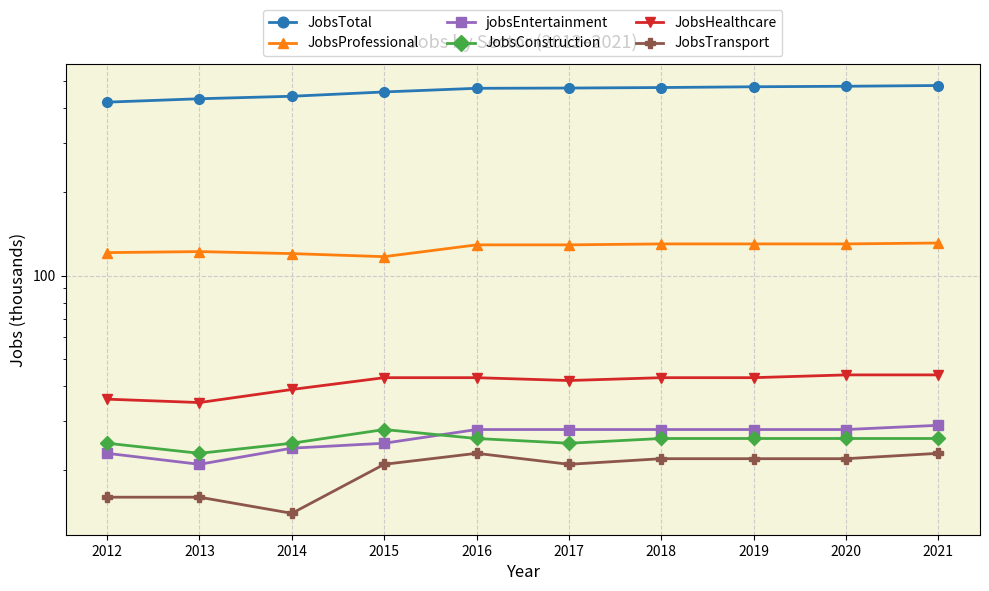

Read the JobsTotal value at 2017.

472